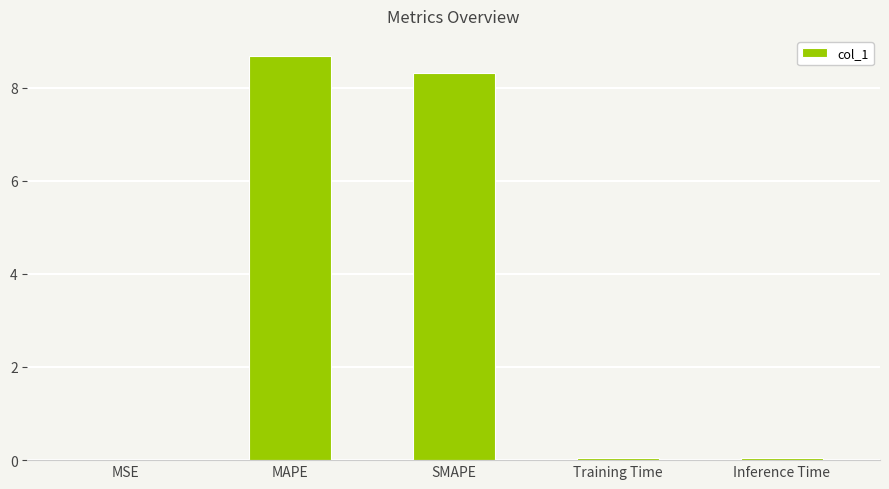

The chart shows a value of 8.7 at MAPE. True or false?

True